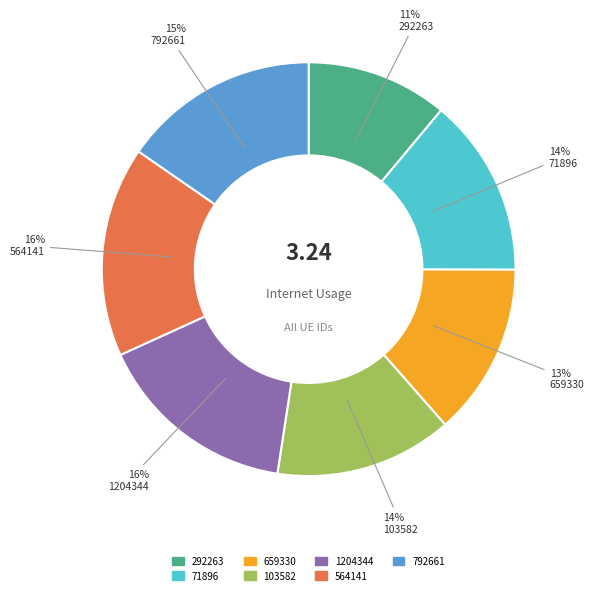

To the nearest percent, what portion does 71896 represent?

14%